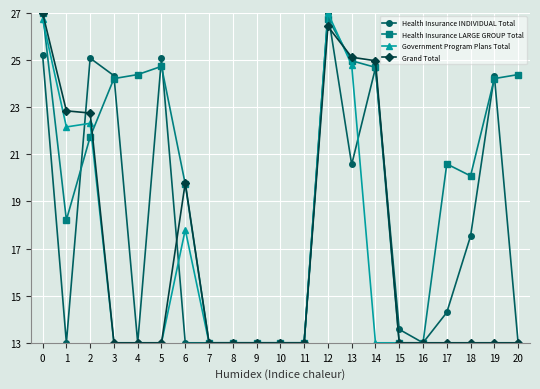

True or false: Government Program Plans Total and Health Insurance INDIVIDUAL Total intersect in this chart.

True